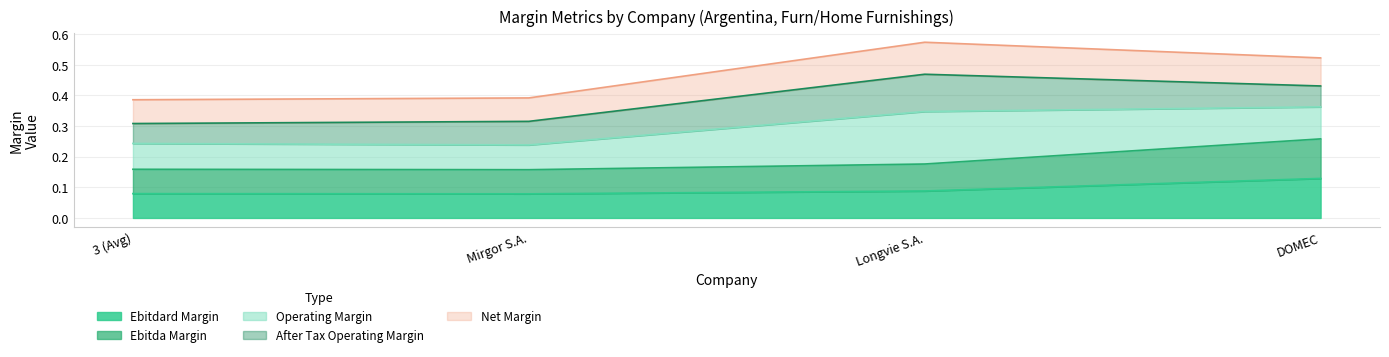

What is the value of the ebitdard_margin point at the 2nd from the left?

0.1